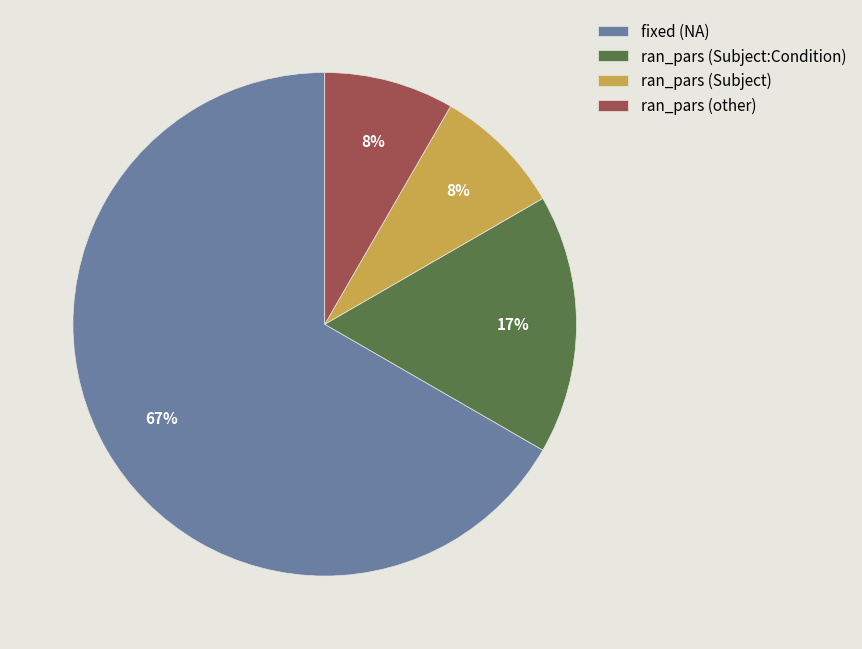

Is there a majority slice in this chart?

Yes